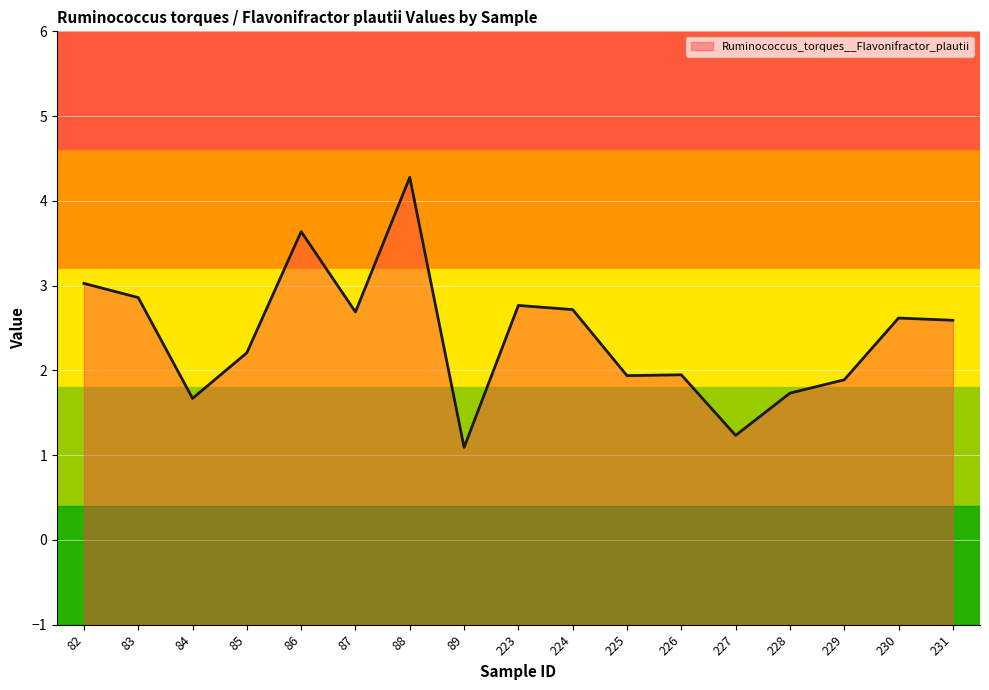

Approximately how many times larger is the value at 227 compared to 83?

0.4